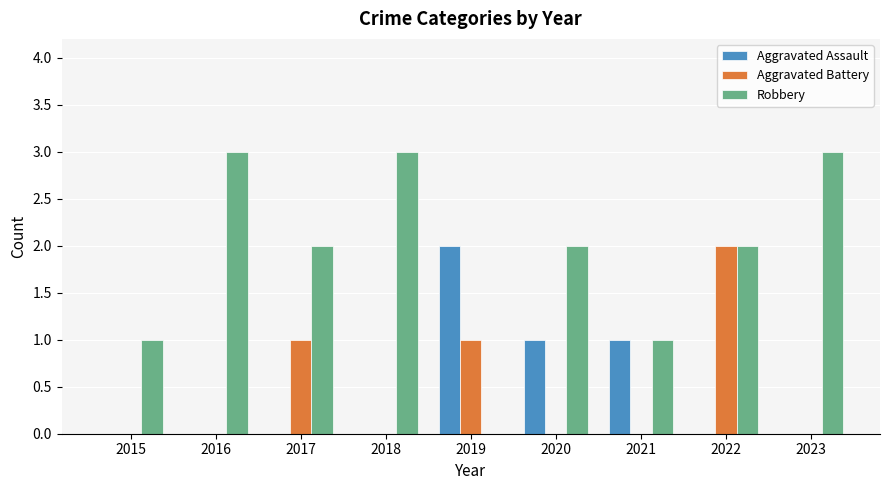

Is it true that Aggravated Assault equals -1 at 2022?

False